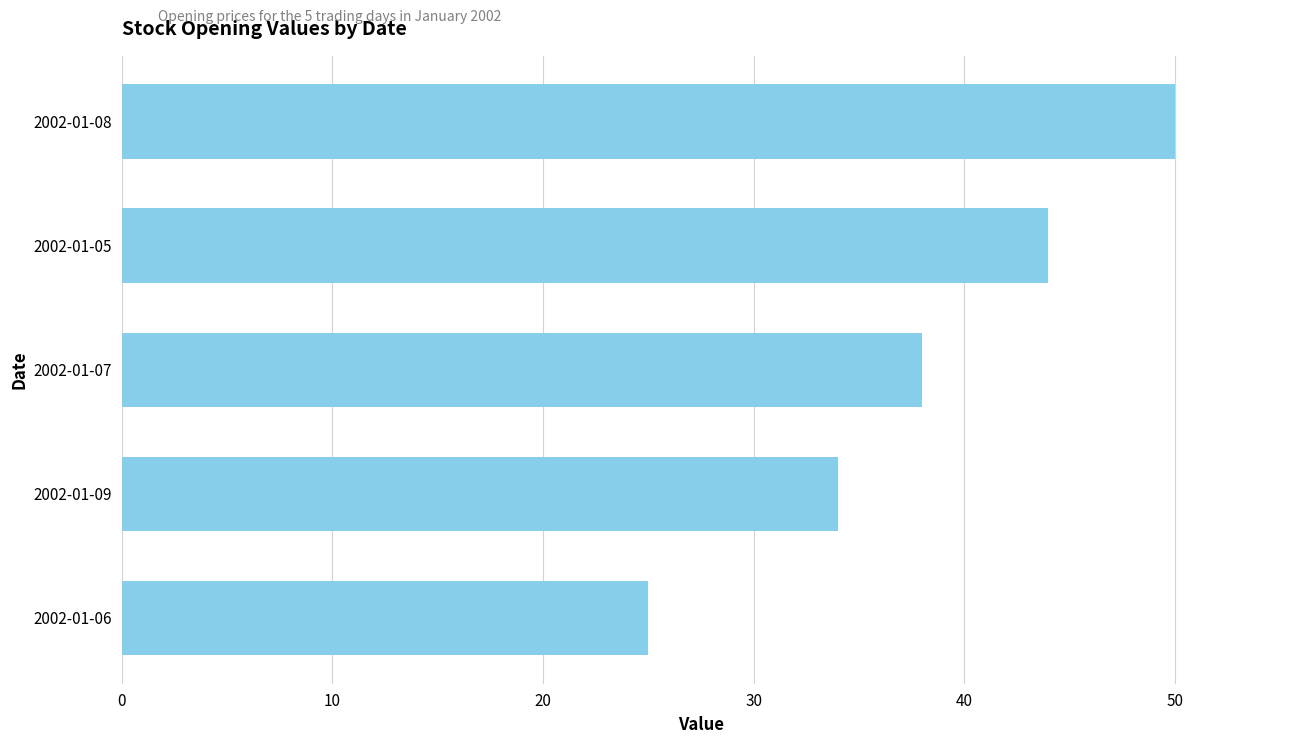

Rank the categories by value from highest to lowest.

2002-01-08, 2002-01-05, 2002-01-07, 2002-01-09, 2002-01-06